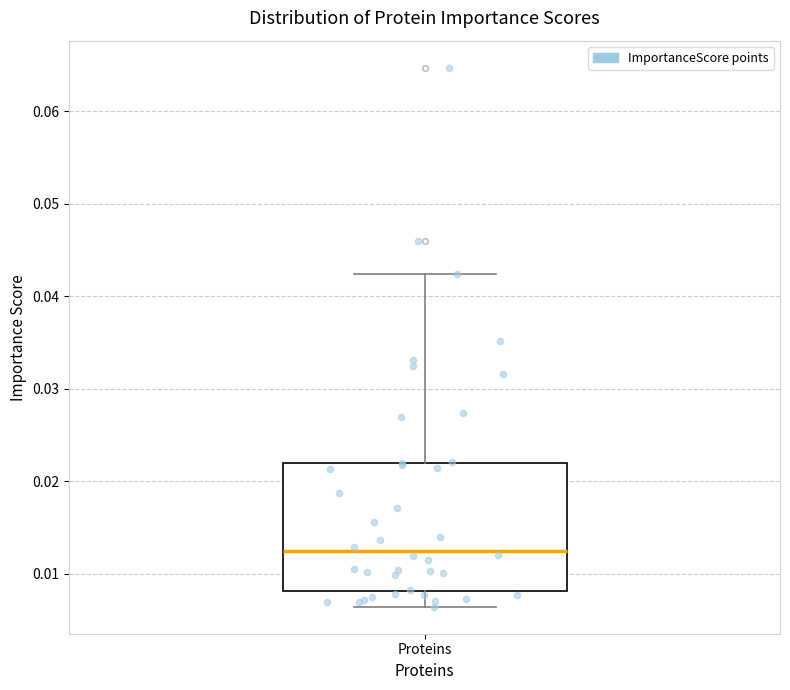

Where does the median line of the box for Proteins sit on the y-axis? The values are not printed on the chart, so give them approximately, as read against the axis.

0.012